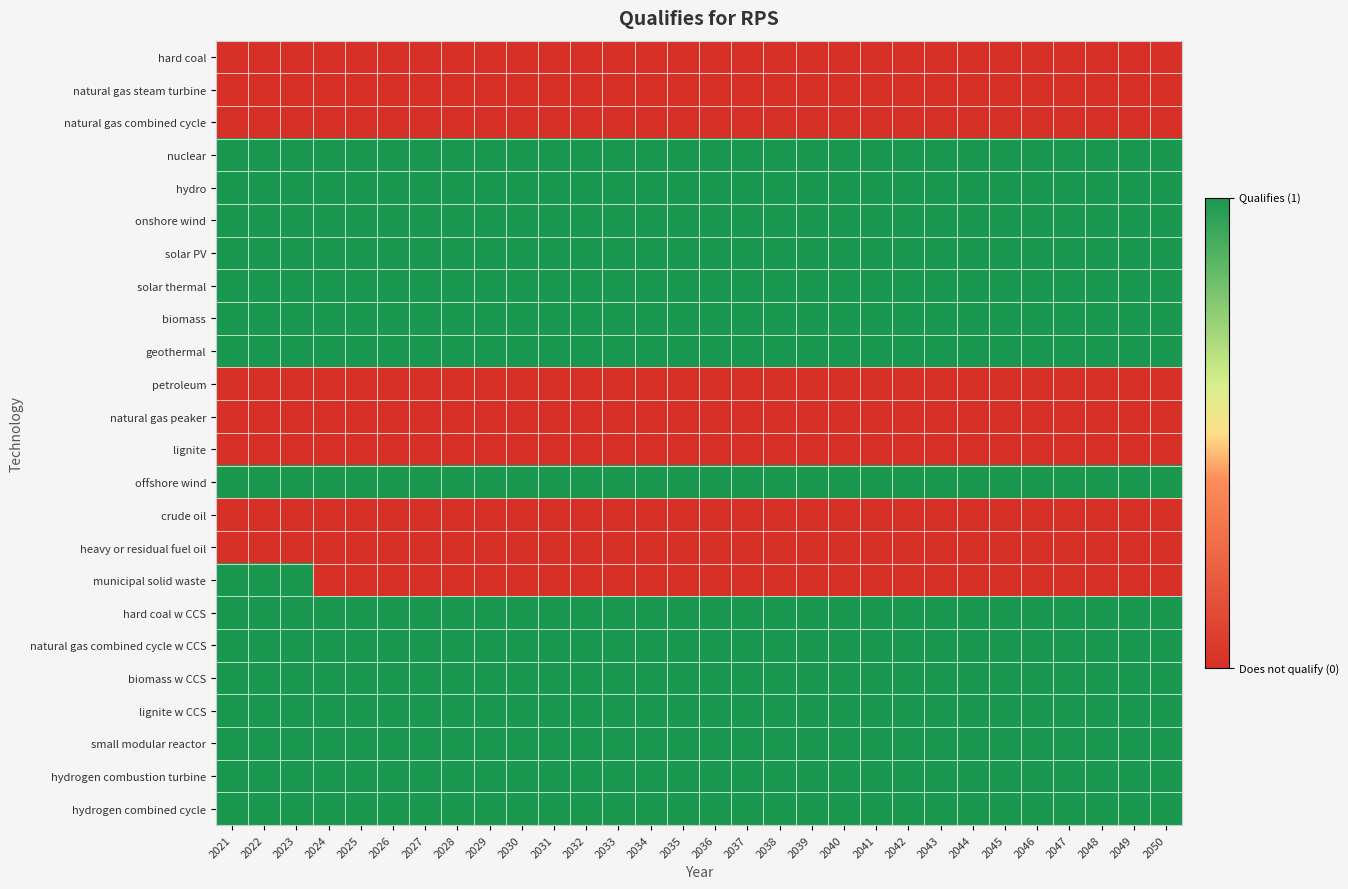

Rank the series at 2045 from highest to lowest value.

nuclear, hydro, onshore wind, solar PV, solar thermal, biomass, geothermal, offshore wind, hard coal w CCS, natural gas combined cycle w CCS, biomass w CCS, lignite w CCS, small modular reactor, hydrogen combustion turbine, hydrogen combined cycle, hard coal, natural gas steam turbine, natural gas combined cycle, petroleum, natural gas peaker, lignite, crude oil, heavy or residual fuel oil, municipal solid waste